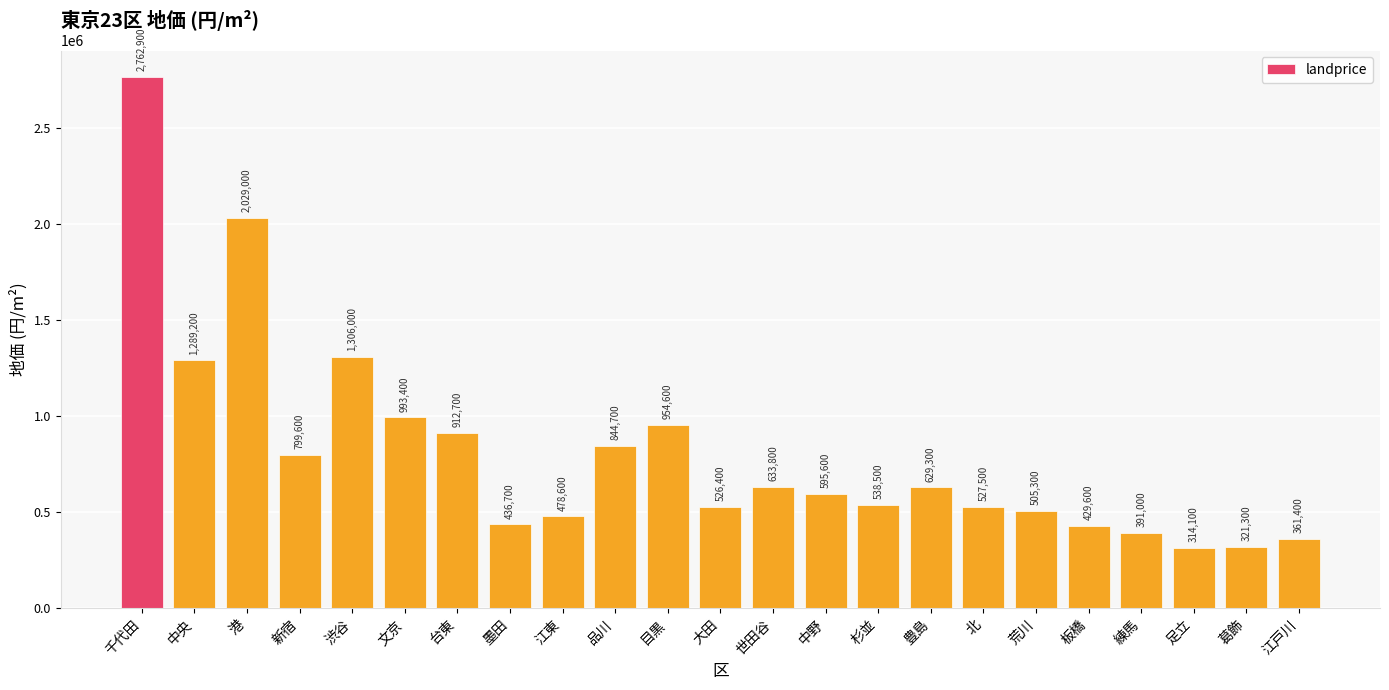

Which category has the highest value across all series?

千代田